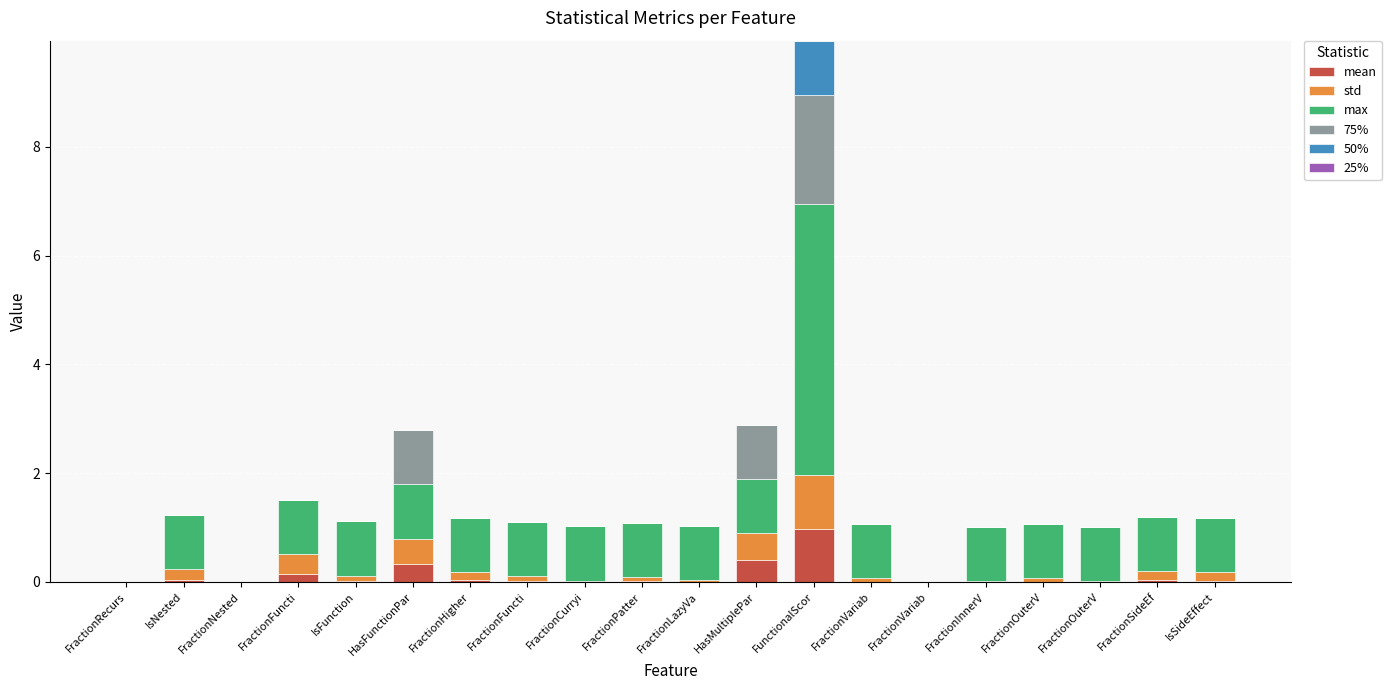

Where is std nearest to the value 0?

FractionRecurs